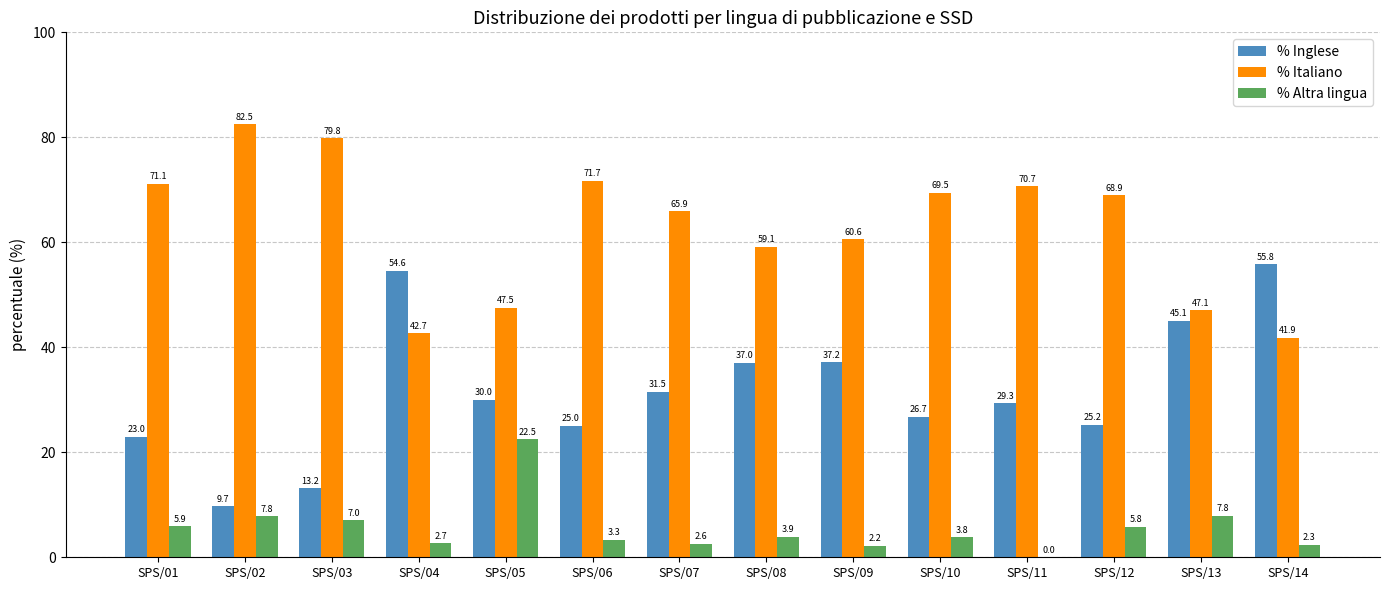

Read the % Altra lingua value at SPS/01.

5.9